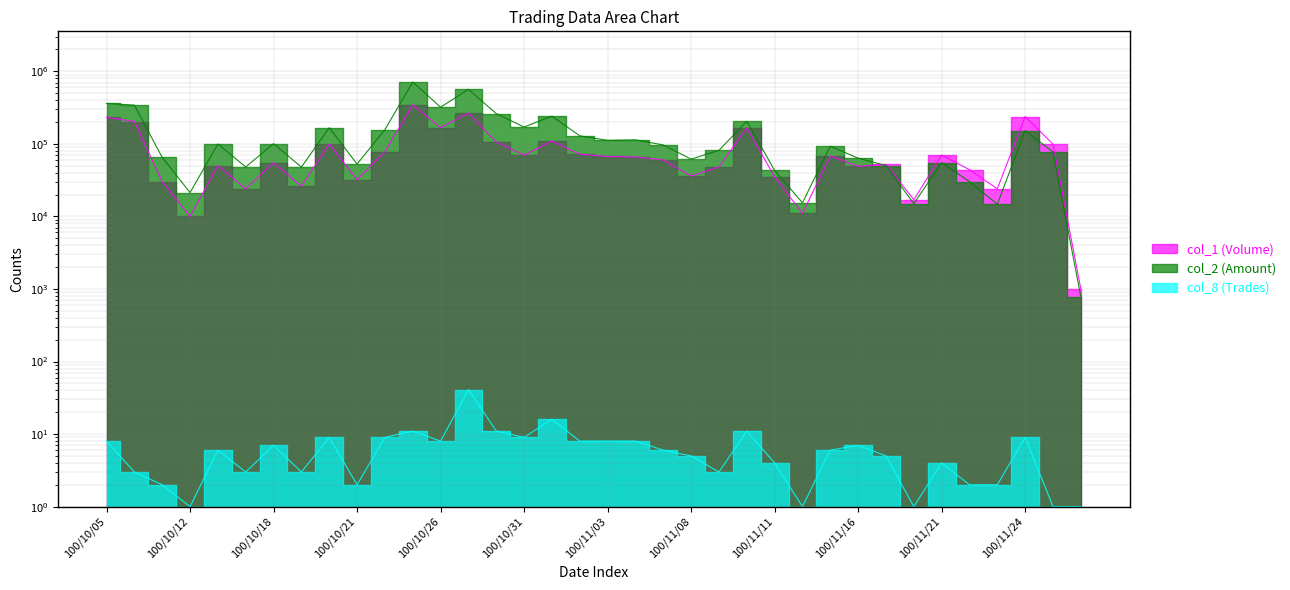

Which has a higher value, 100/10/24 or 100/11/15?

100/10/24